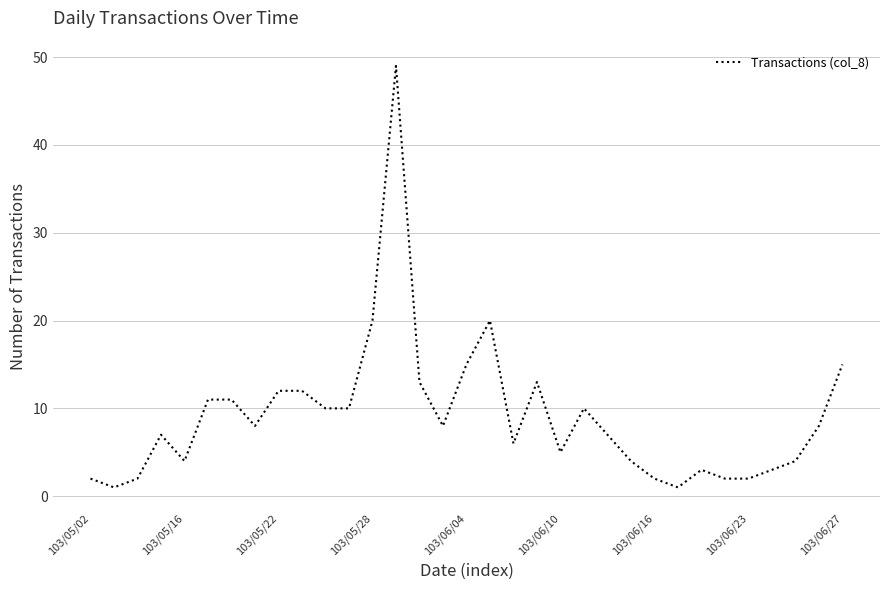

What is the maximum value shown in the chart?

49